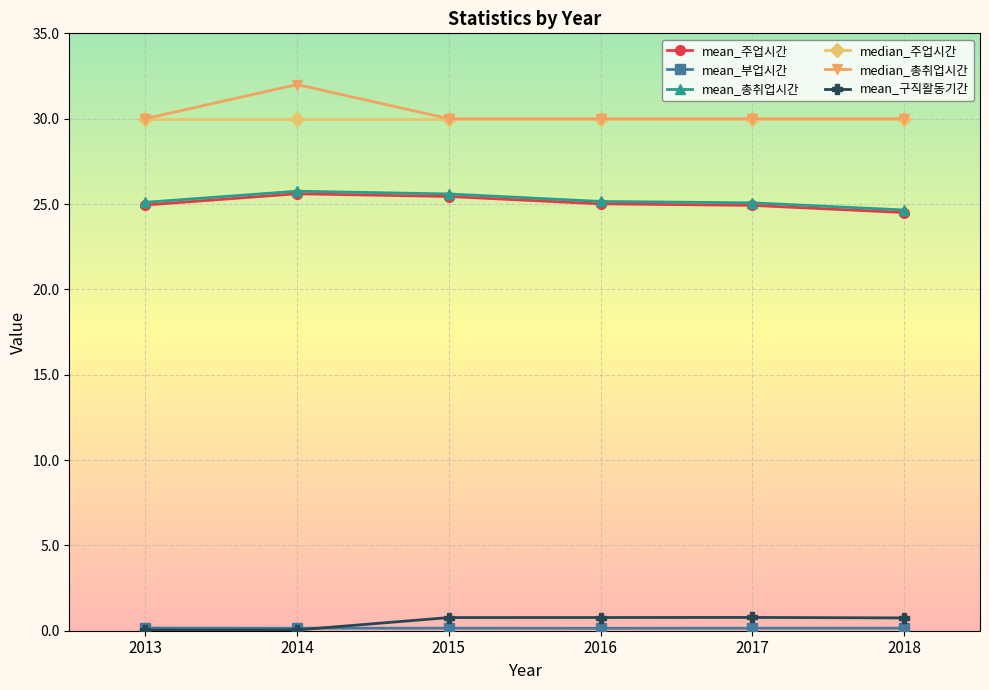

Does the chart have visible grid lines?

Yes